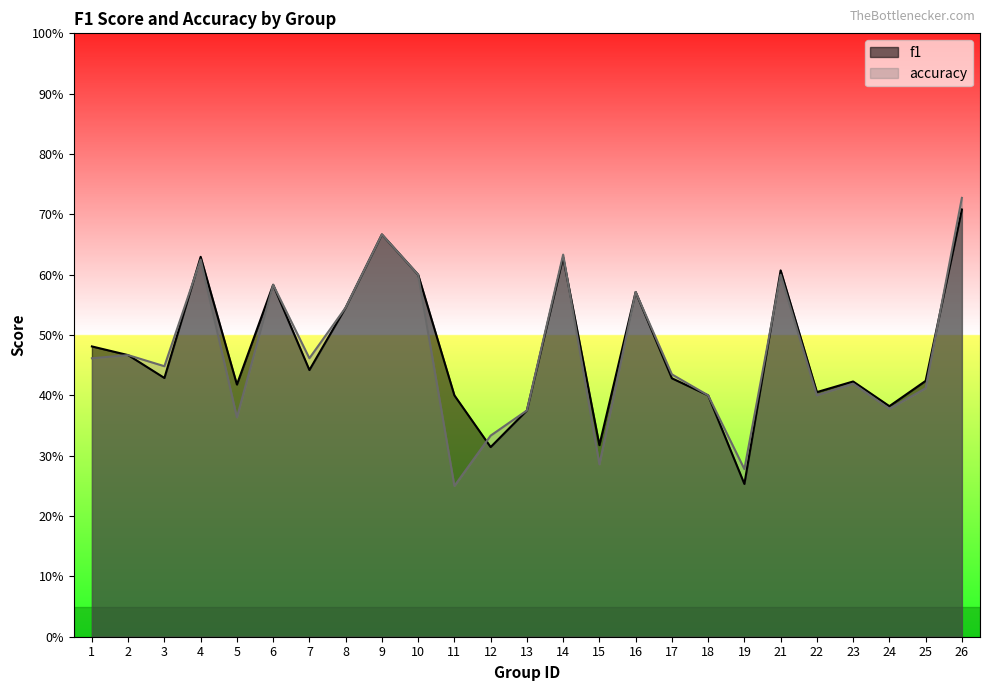

What is the difference between the accuracy values at 21 and 15?

0.3